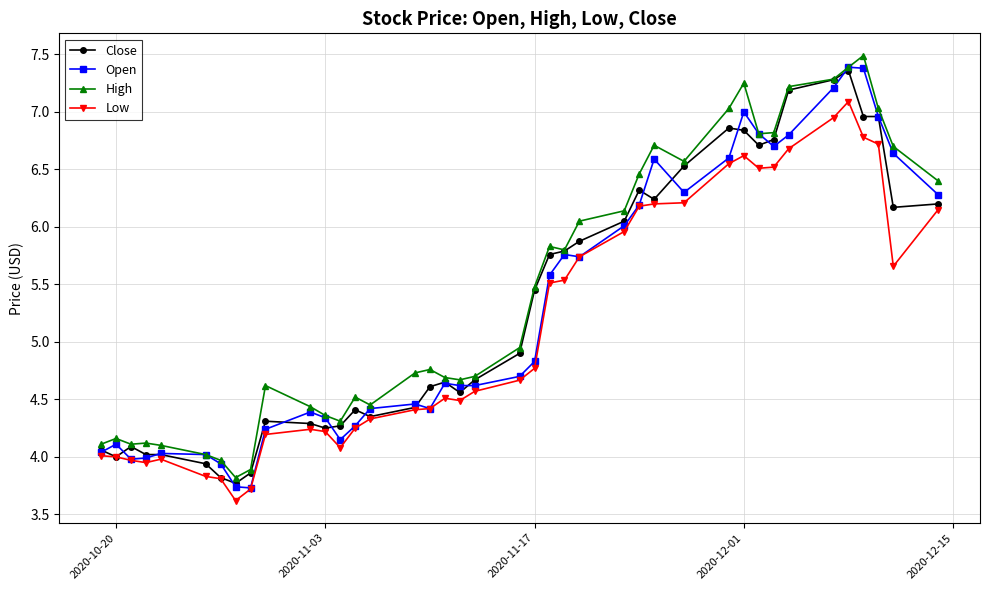

True or false: Low and High intersect in this chart.

False